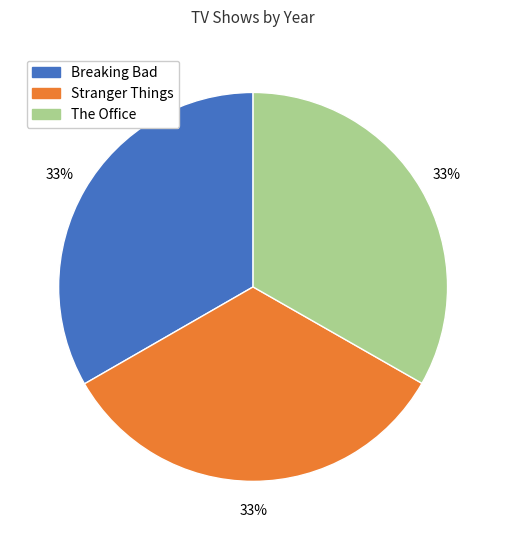

Do The Office and Breaking Bad together represent more than half of the pie?

Yes